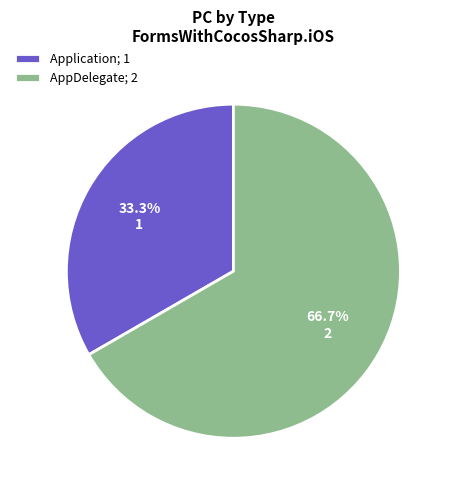

Approximately how many times larger is the value at Application compared to AppDelegate?

0.5